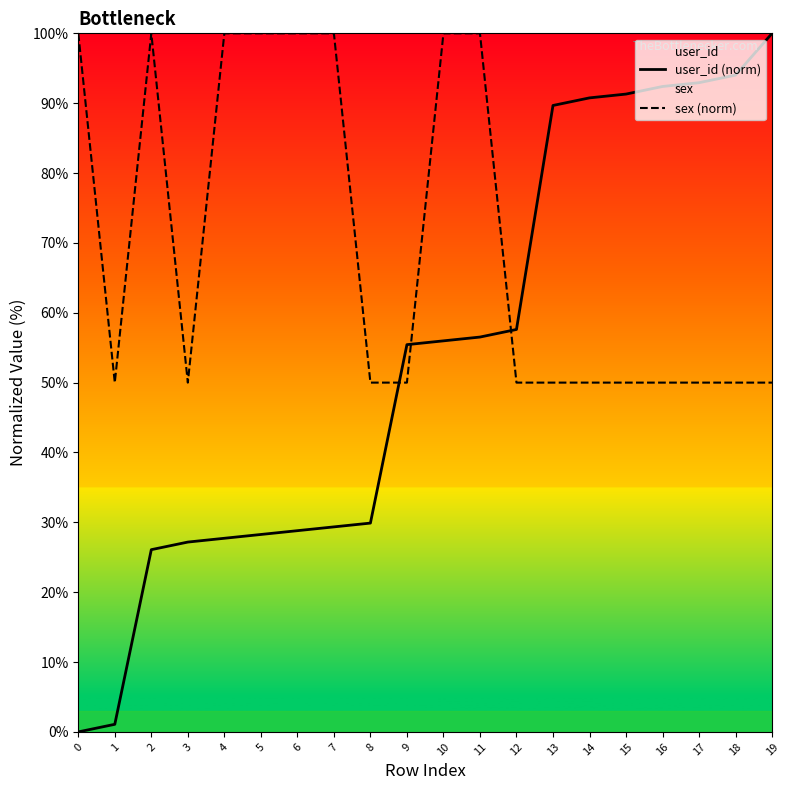

What is the difference between the sex (norm) values at 8 and 10?

50.0